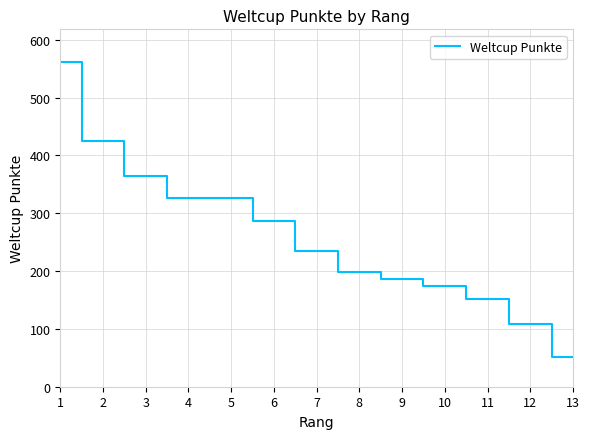

Is this an area chart (filled region under the line)?

No